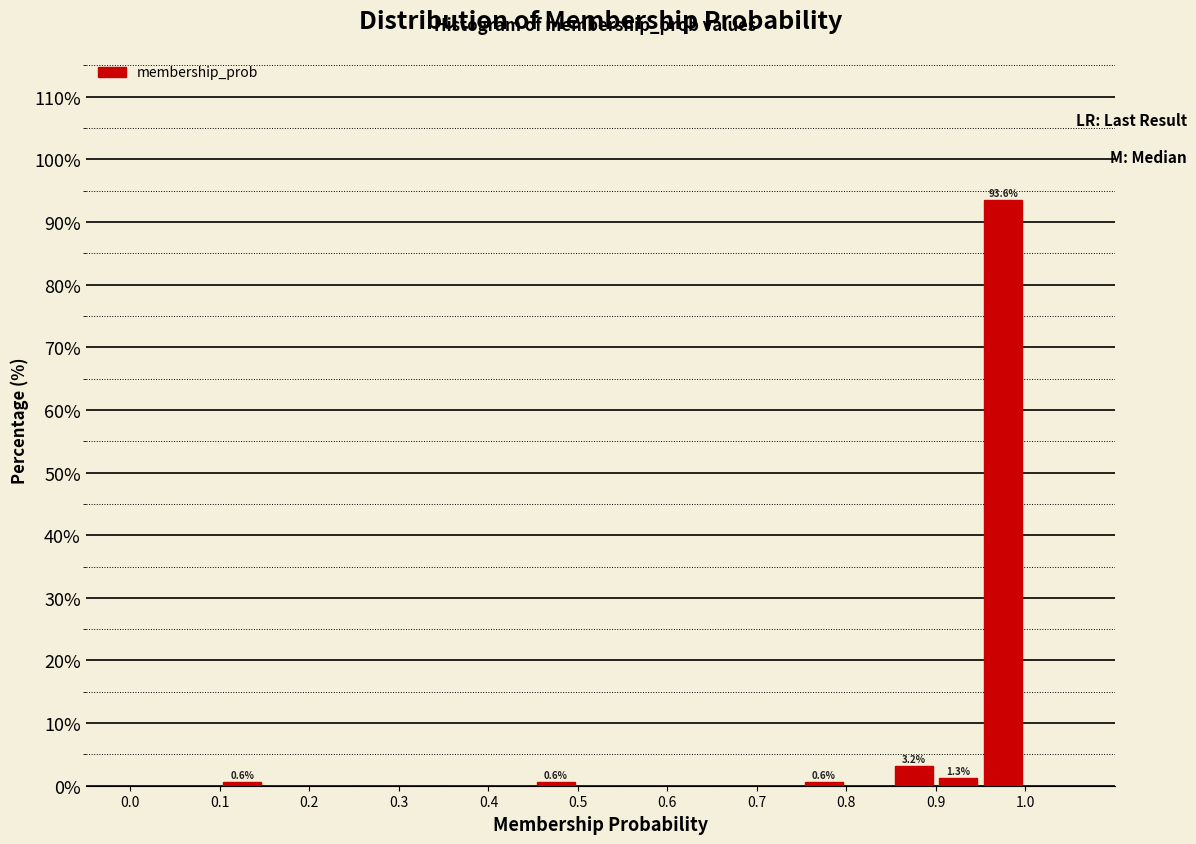

Which range on the x-axis has the tallest bar?

0.95 to 1.00